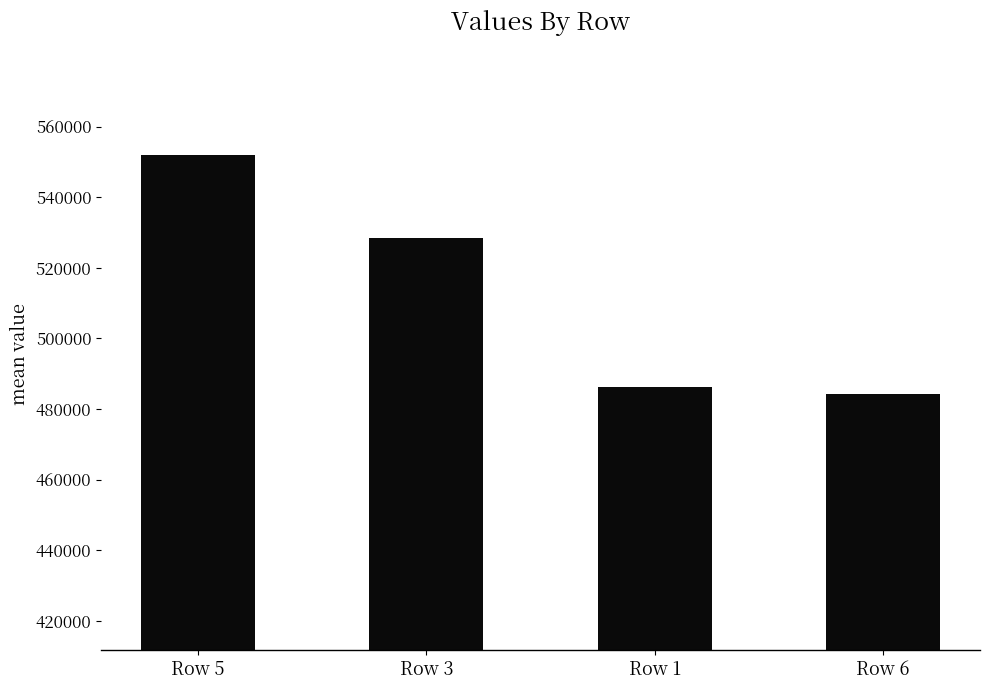

What is the difference between the values at Row 1 and Row 5?

65754.8